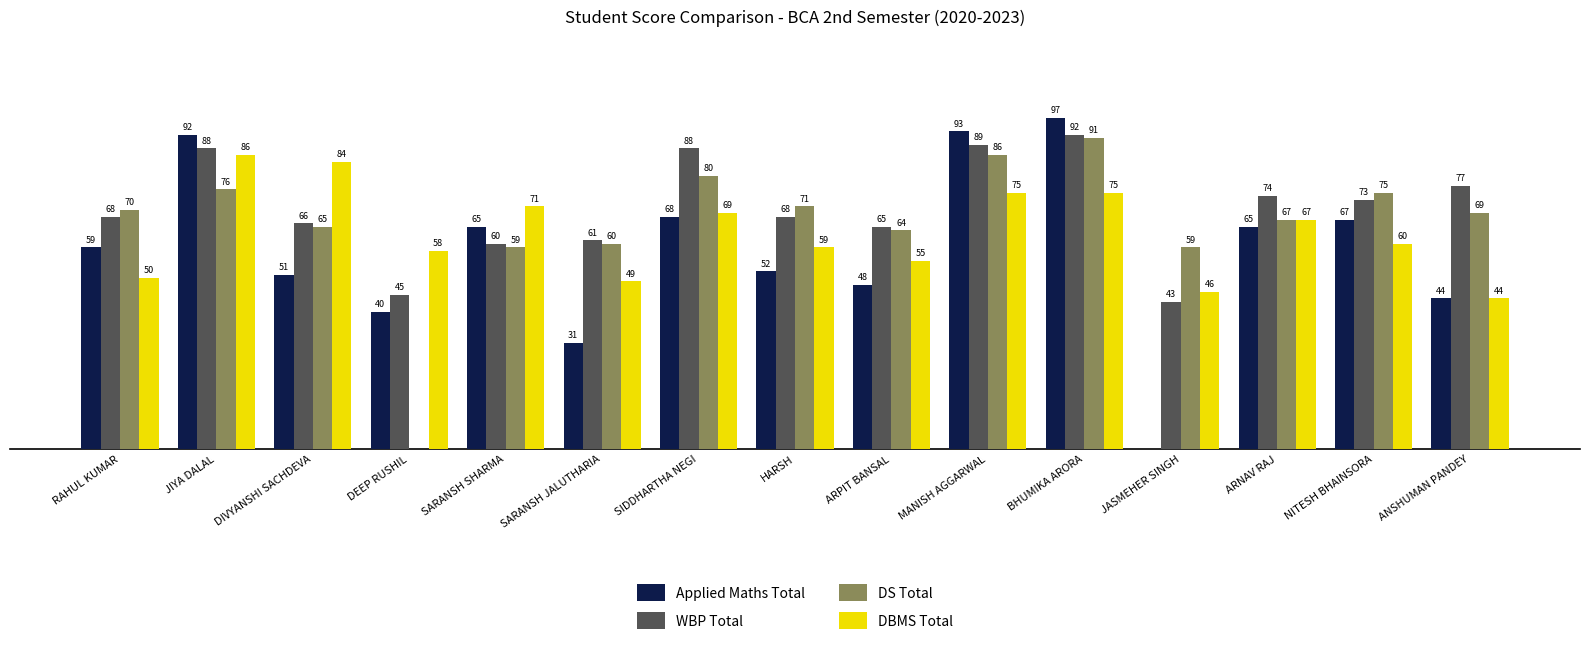

Where does the DS Total series first go above 69?

RAHUL KUMAR